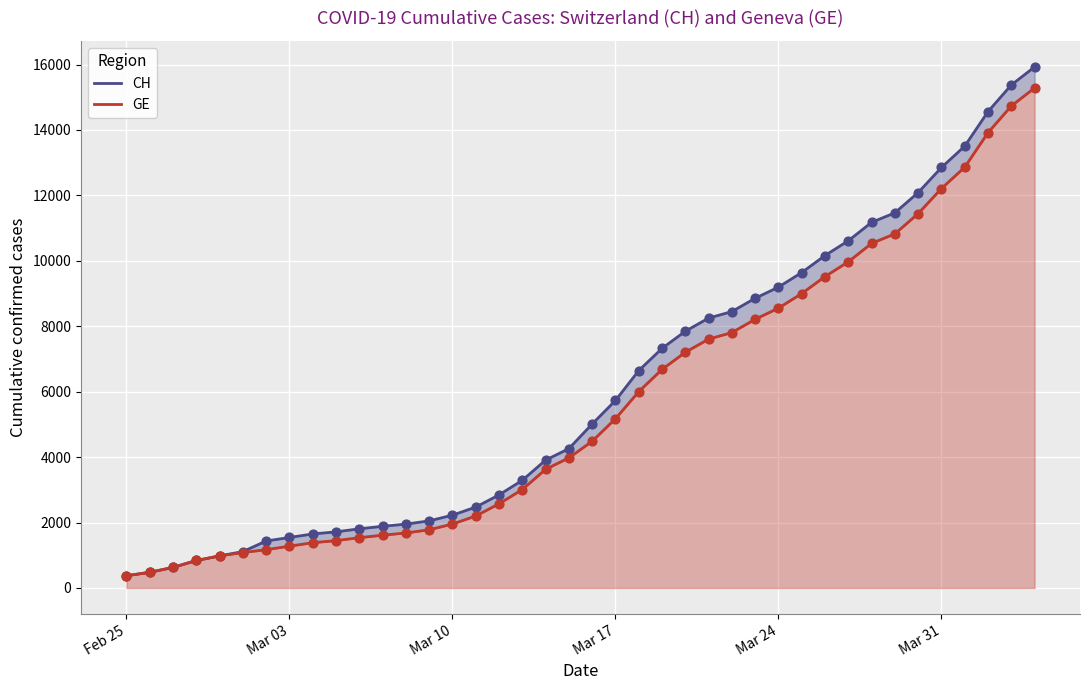

At how many categories does at least one series exceed 13899?

3